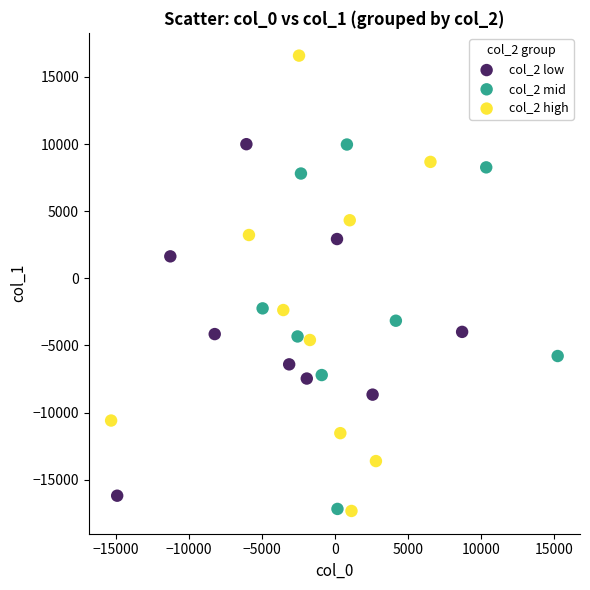

Which series has the widest spread of Y values?

col_2 high